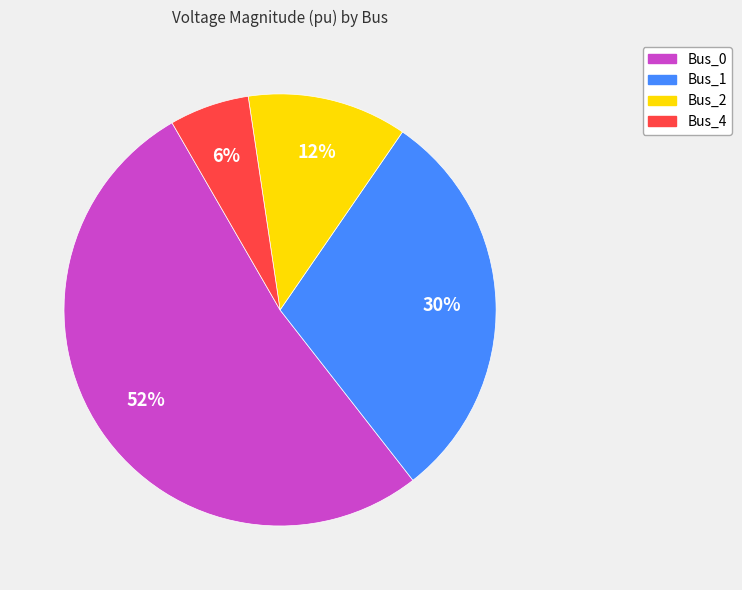

Which slice is the smallest?

Bus_4